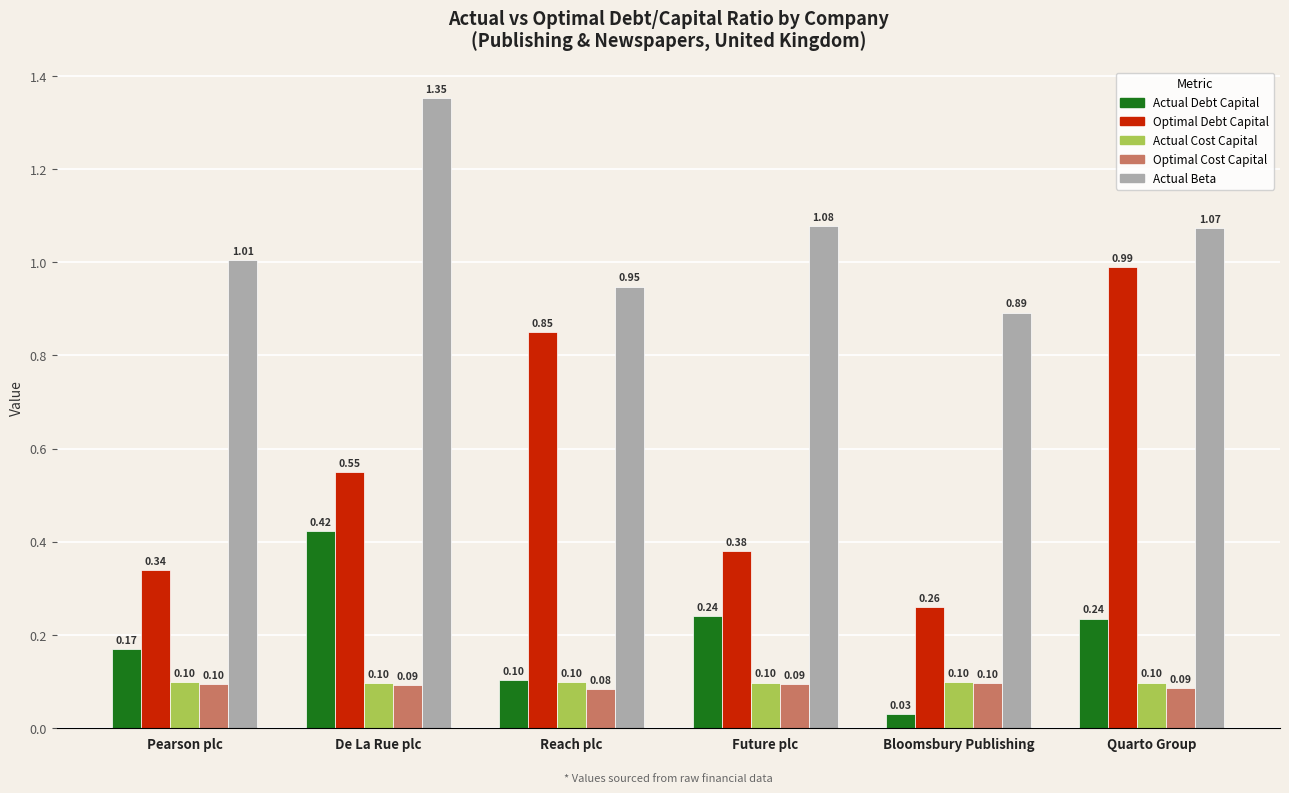

What is the sum of the Actual Debt Capital values at De La Rue plc and Reach plc?

0.5